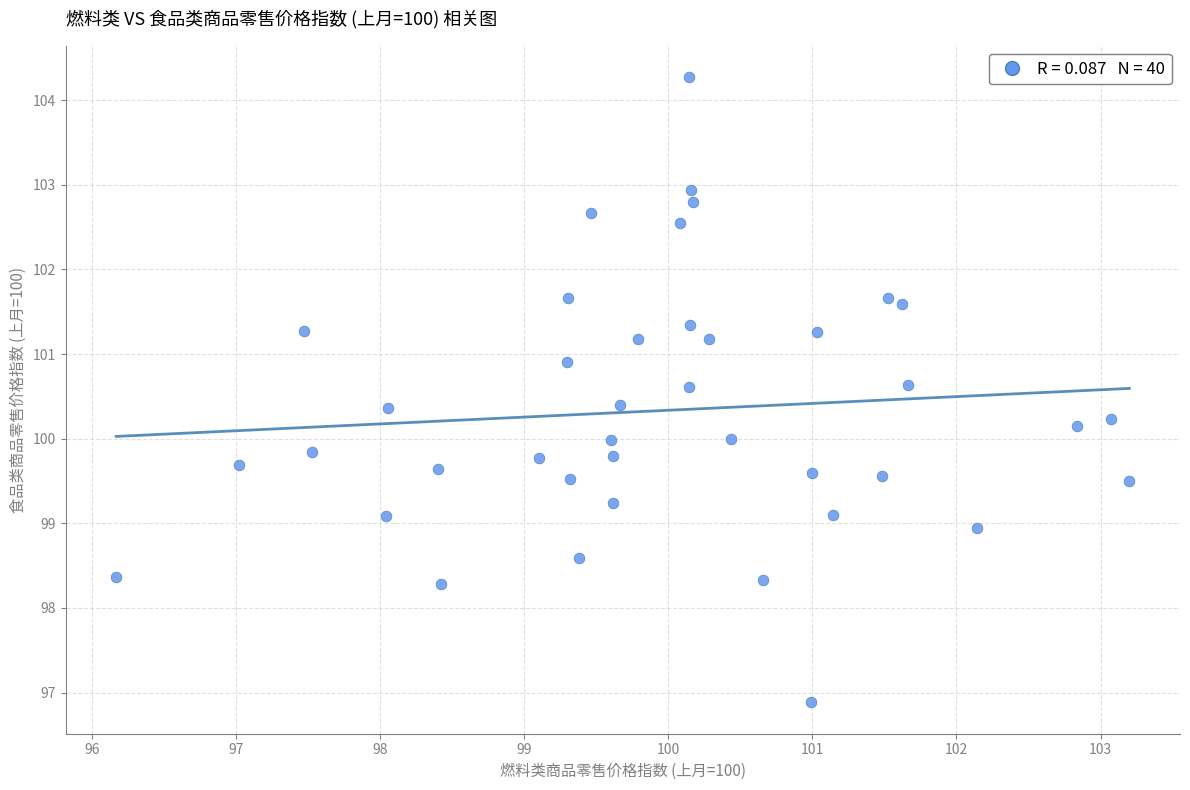

What is the range of X values (max minus min)?

7.0